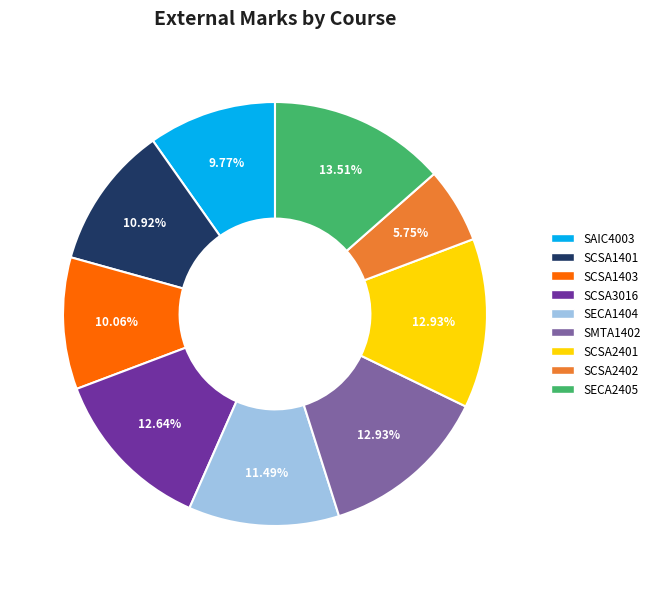

Does SAIC4003 represent more than half of the total?

No